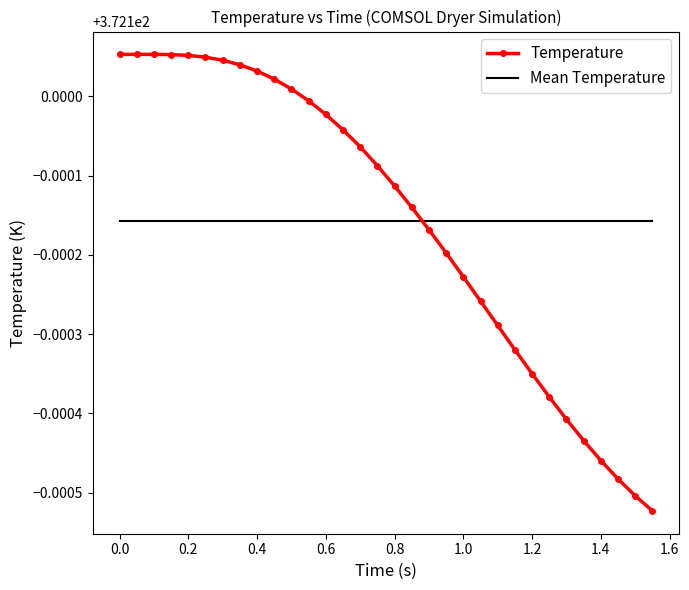

True or false: Temperature has more than 0 points higher than both neighbors.

True